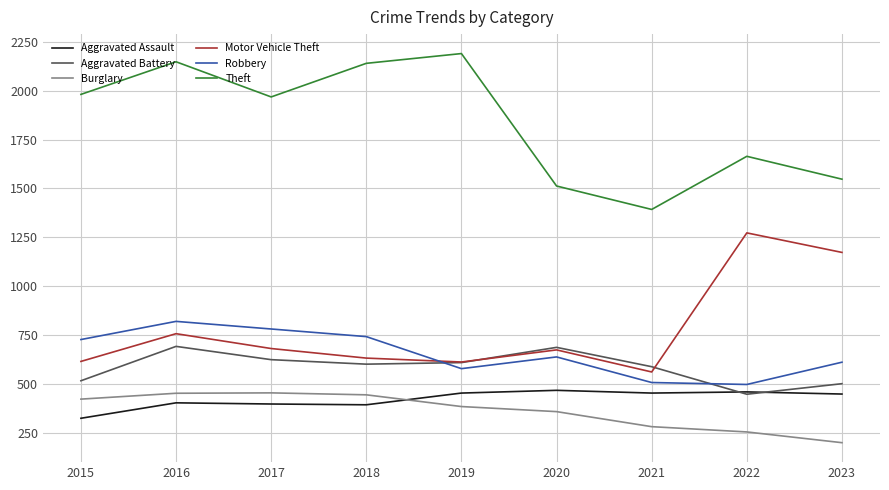

Where do Robbery and Aggravated Battery first cross each other?

2018 and 2019